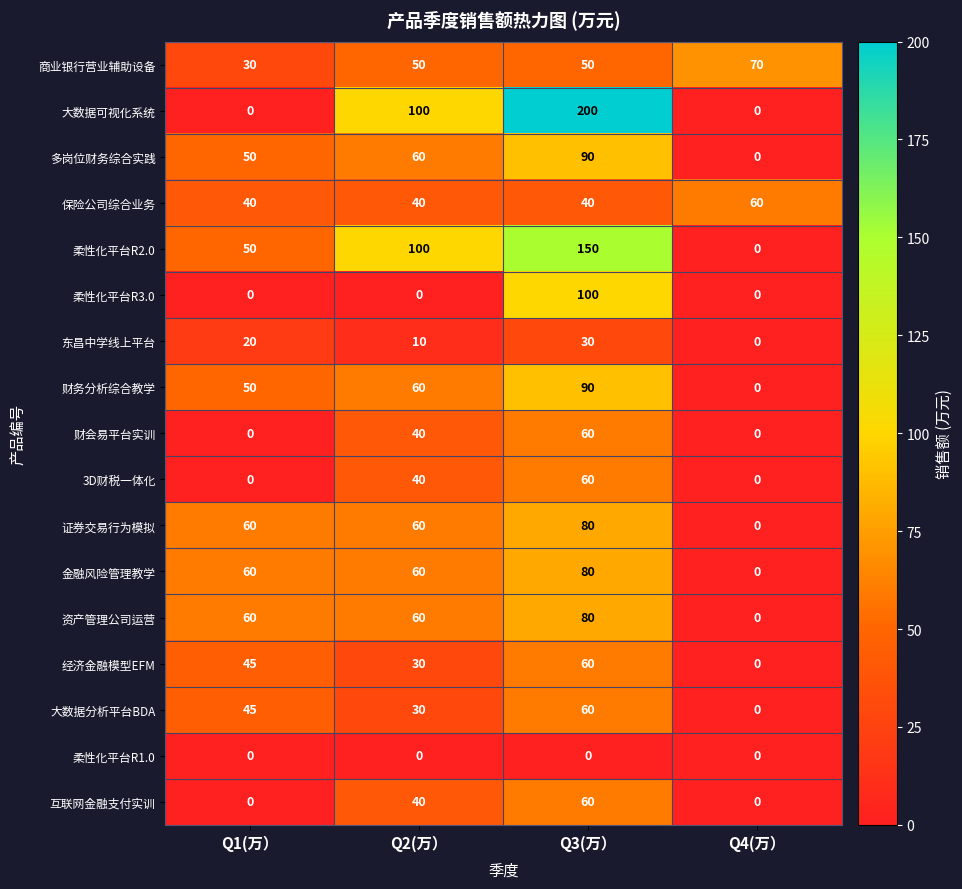

The value of 资产管理公司运营 at Q2(万） is 21. True or false?

False